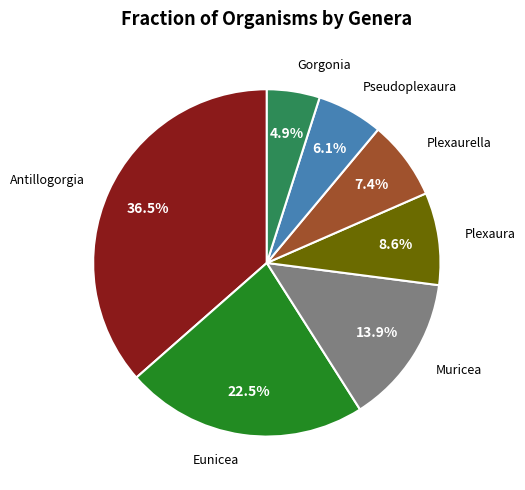

How many segments does this pie chart have?

7